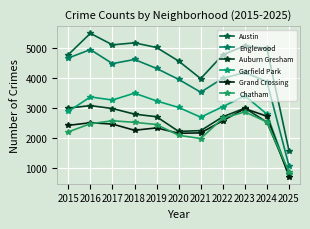

How many values in the Austin series are below 4976?

5